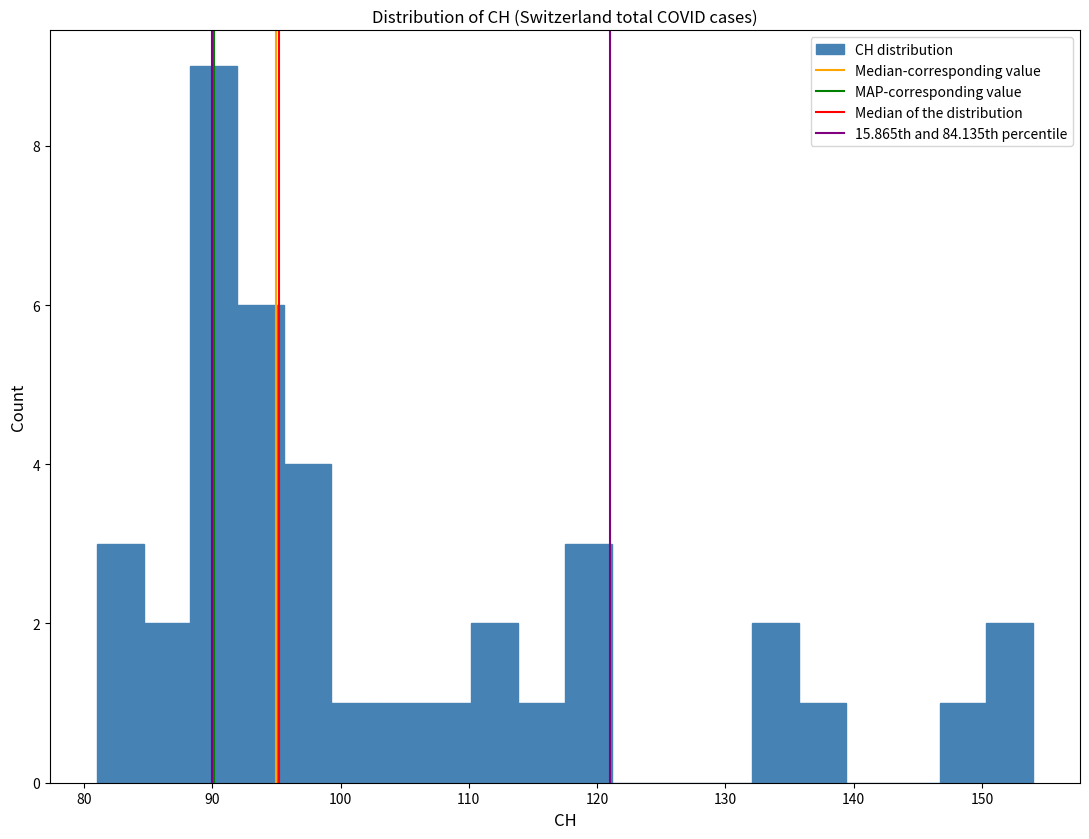

Around what value on the x-axis is the tallest bar? Give the approximate position of its centre, as read against the axis.

90